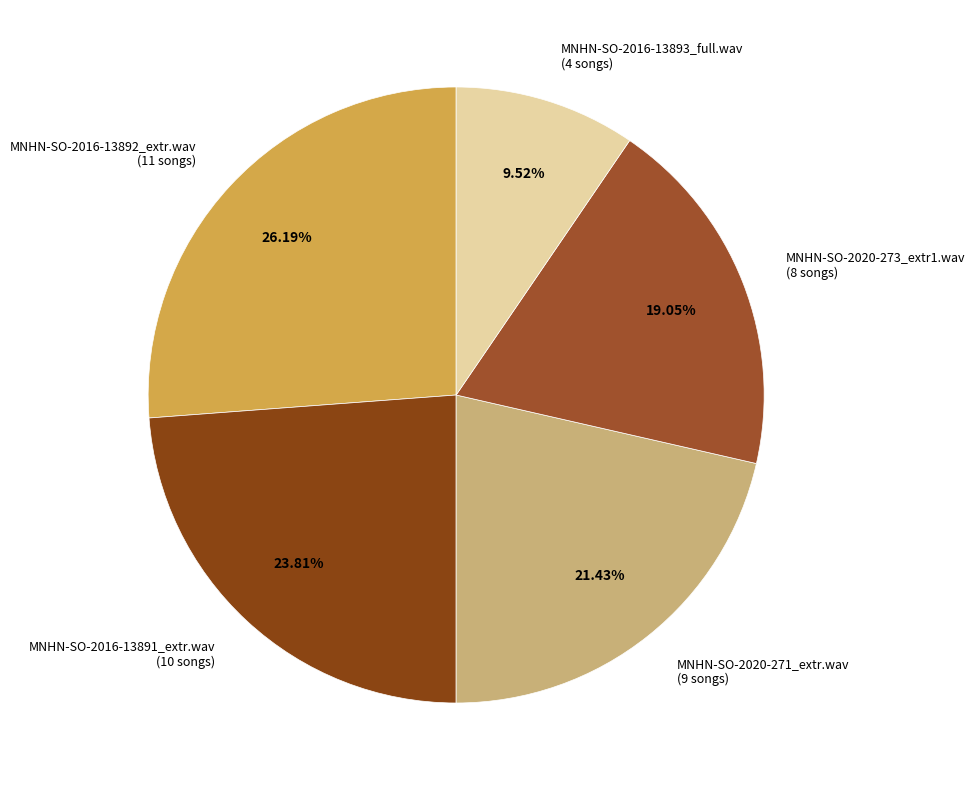

Is there any slice that represents more than half of the pie?

No